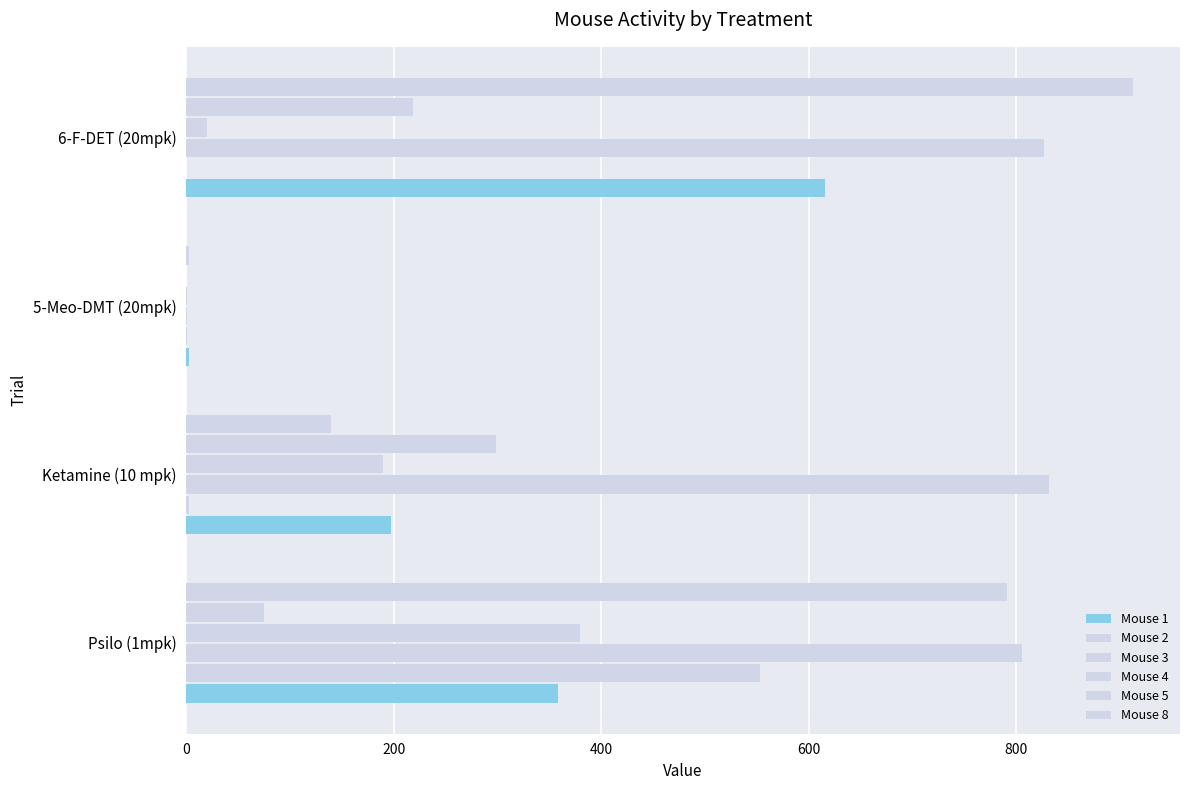

What is the value of the Mouse 2 bar at the 1st from the left?

553